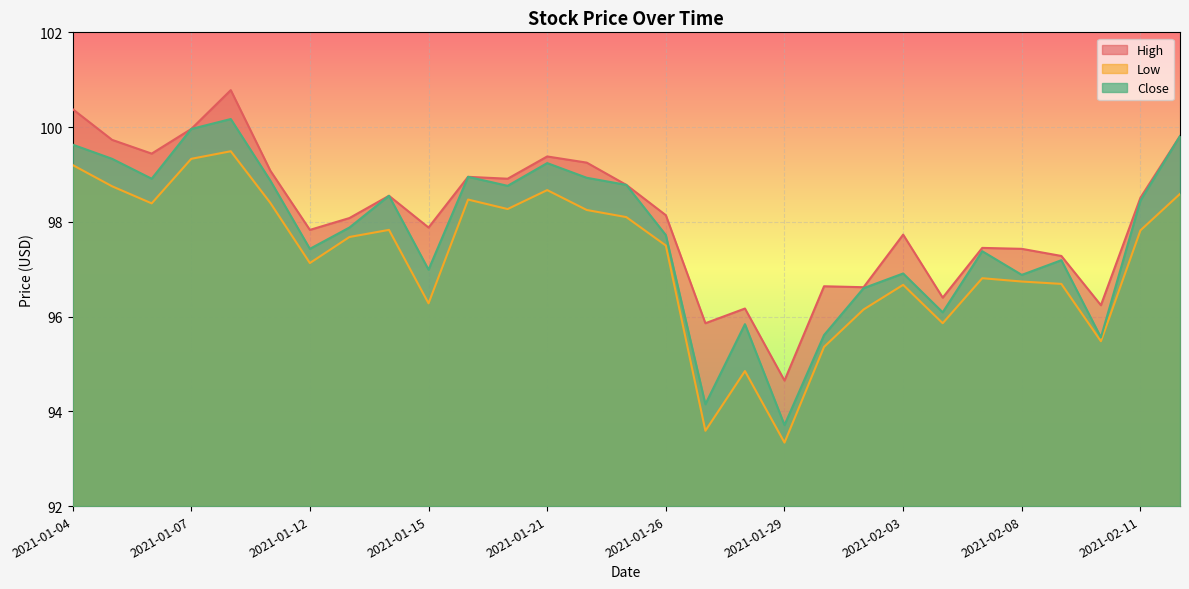

In Close, how many points are lower than both neighbors (excluding endpoints)?

9